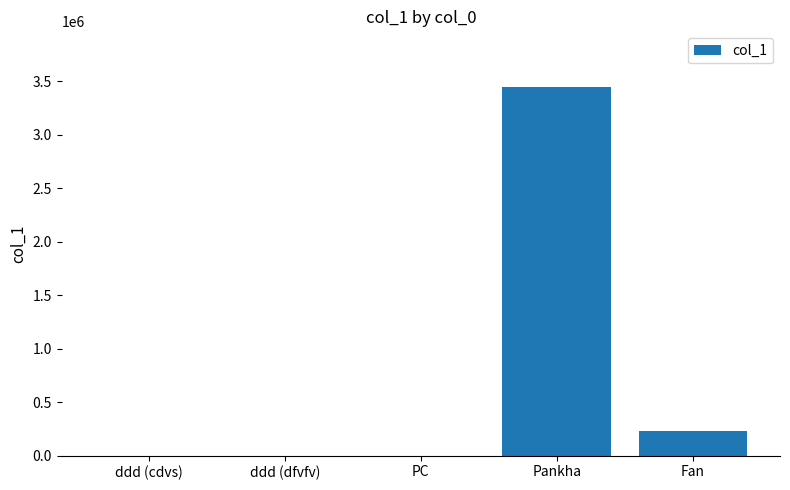

Does the chart contain stacked bars?

No